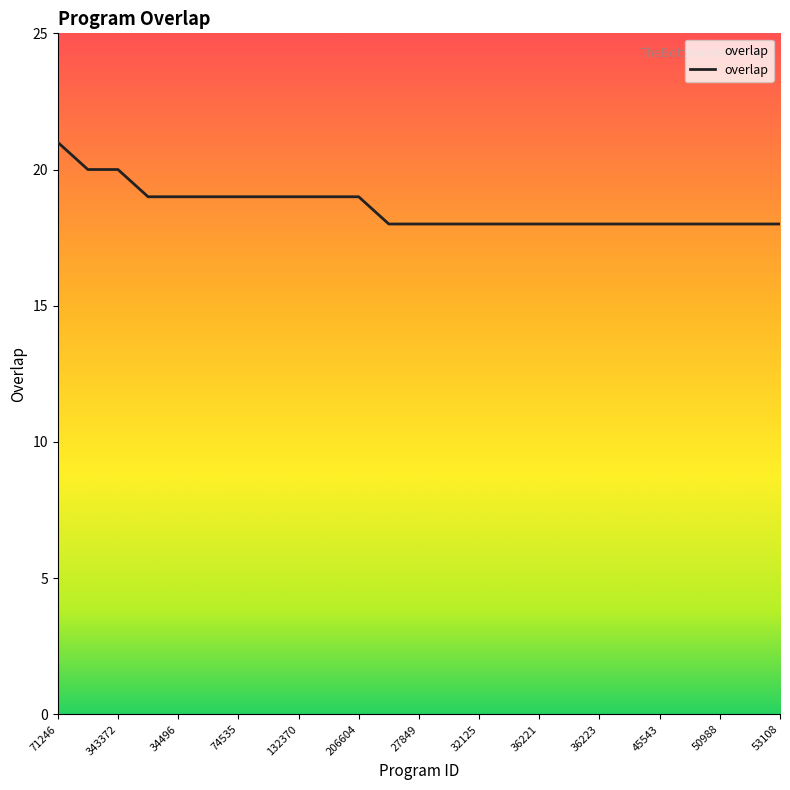

How many lines are shown in the chart?

1